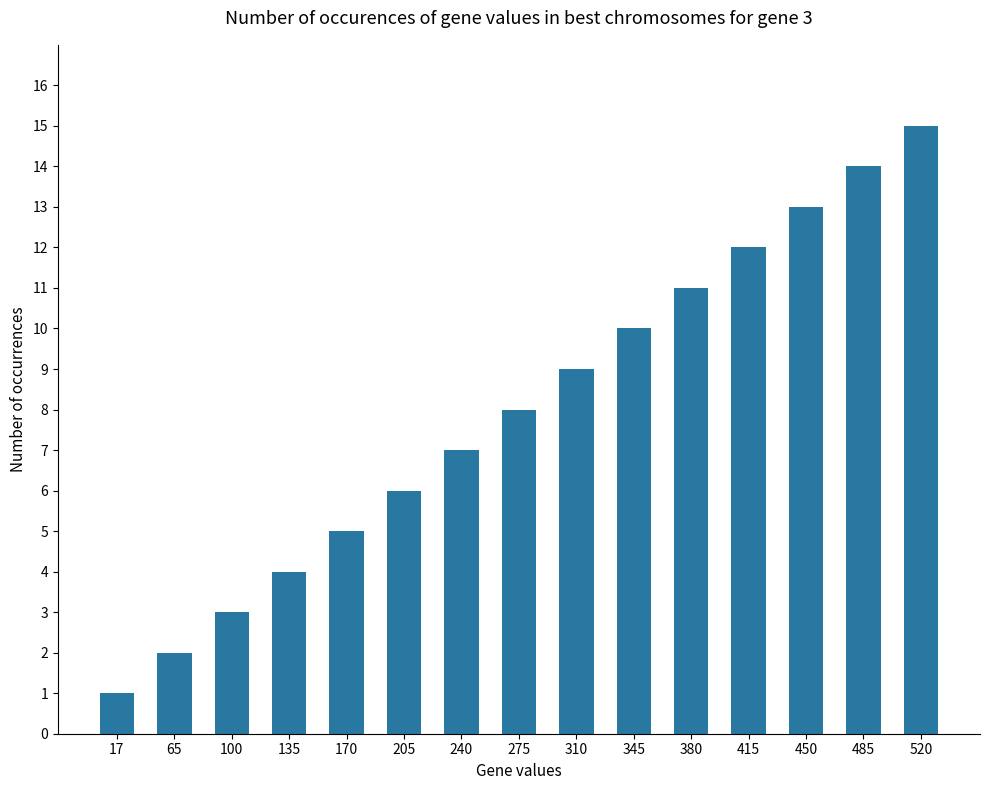

What is the approximate value at 520?

15